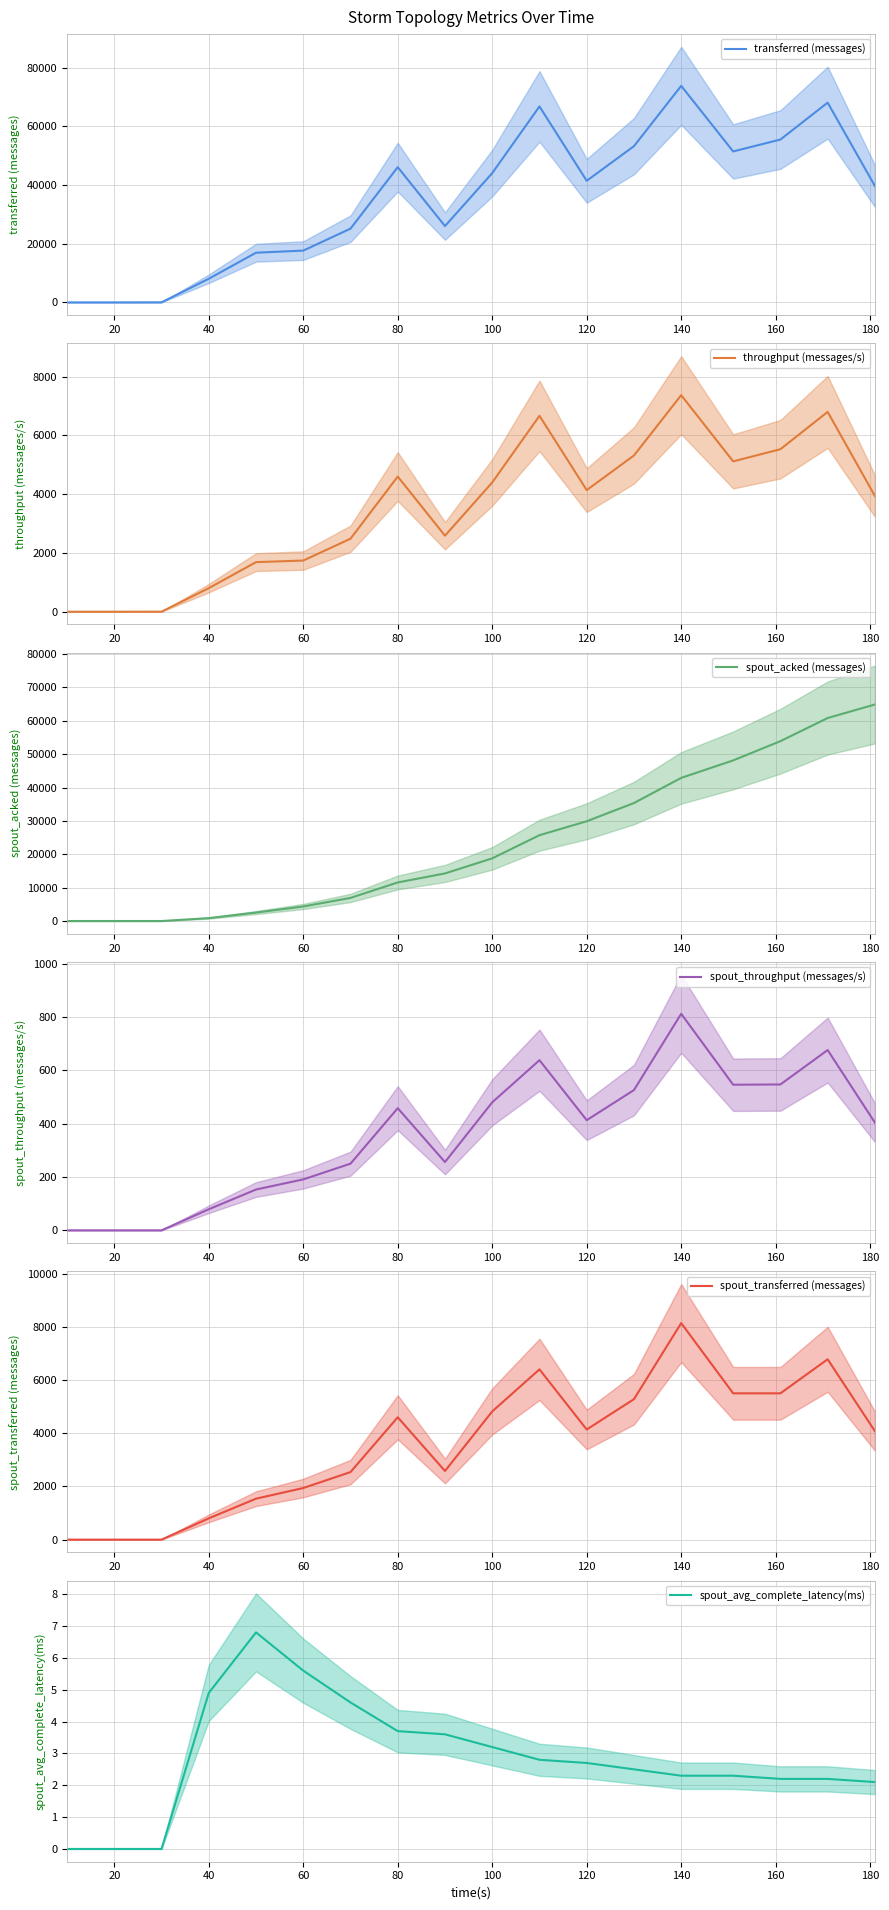

What is the difference between the maximum and minimum values in the throughput (messages/s) series?

7365